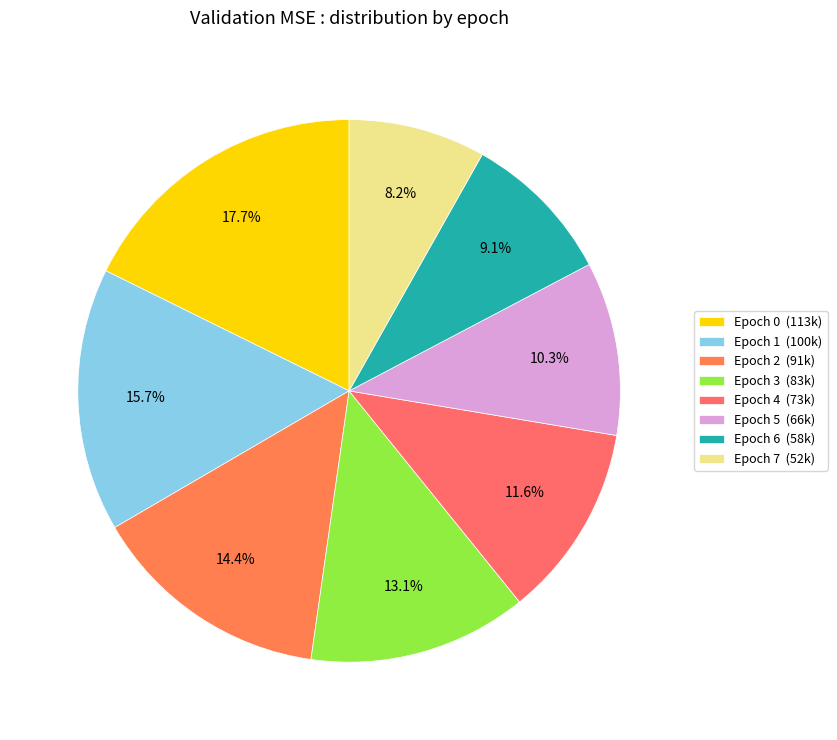

Count the number of slices in the pie.

8